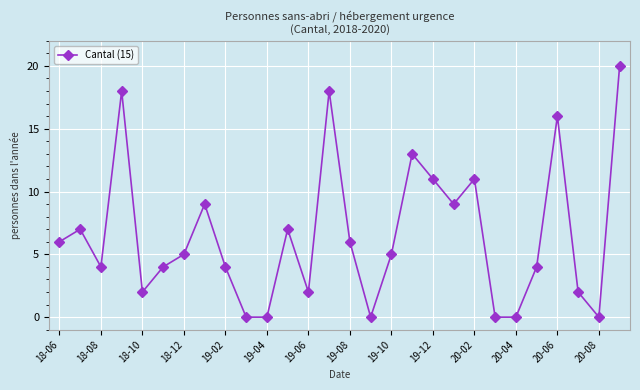

What is the average value?

7